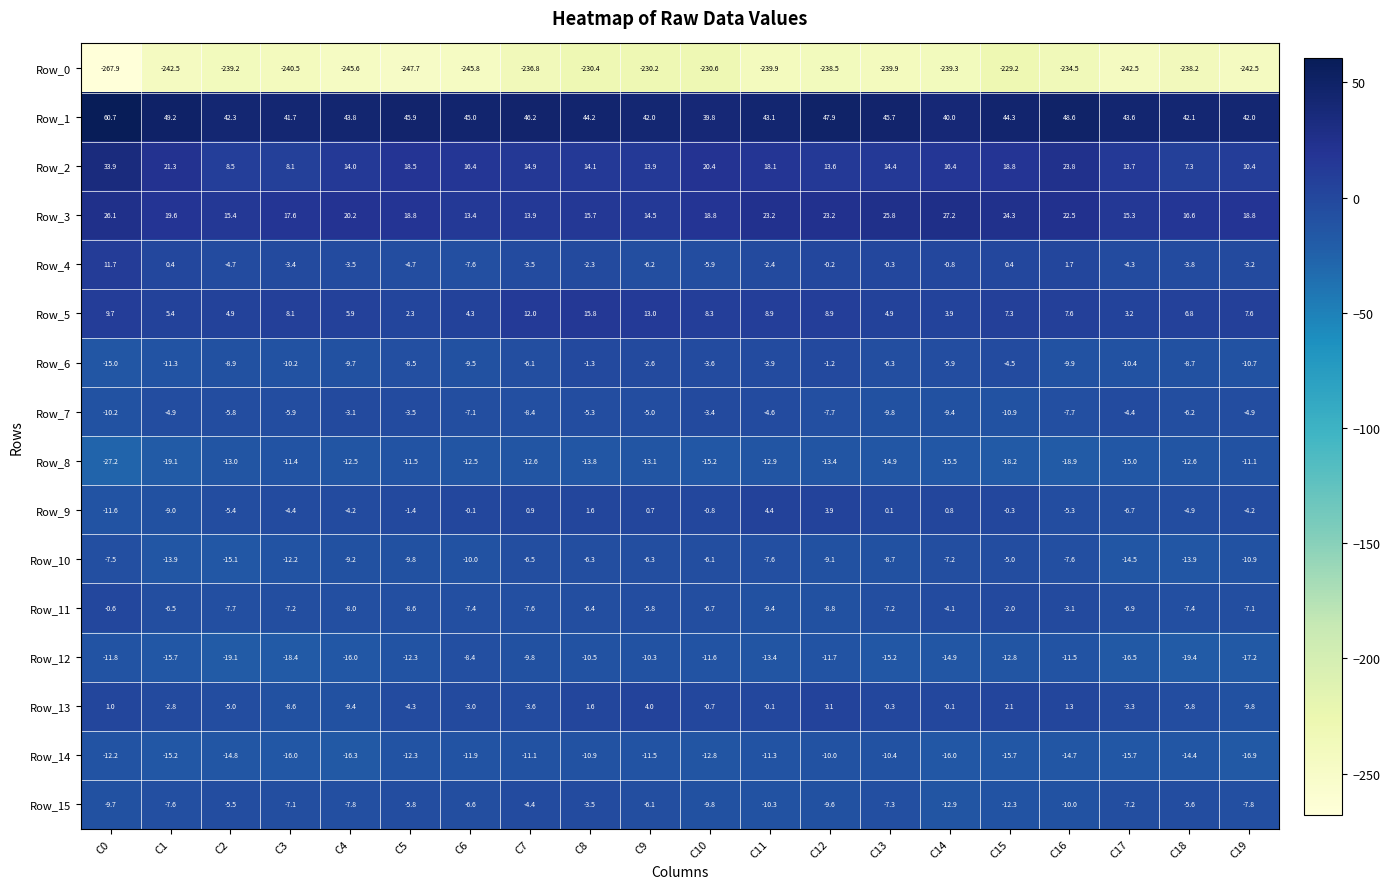

Rank the series by their maximum value, from lowest to highest.

Row_0, Row_8, Row_14, Row_12, Row_10, Row_15, Row_7, Row_6, Row_11, Row_13, Row_9, Row_4, Row_5, Row_3, Row_2, Row_1